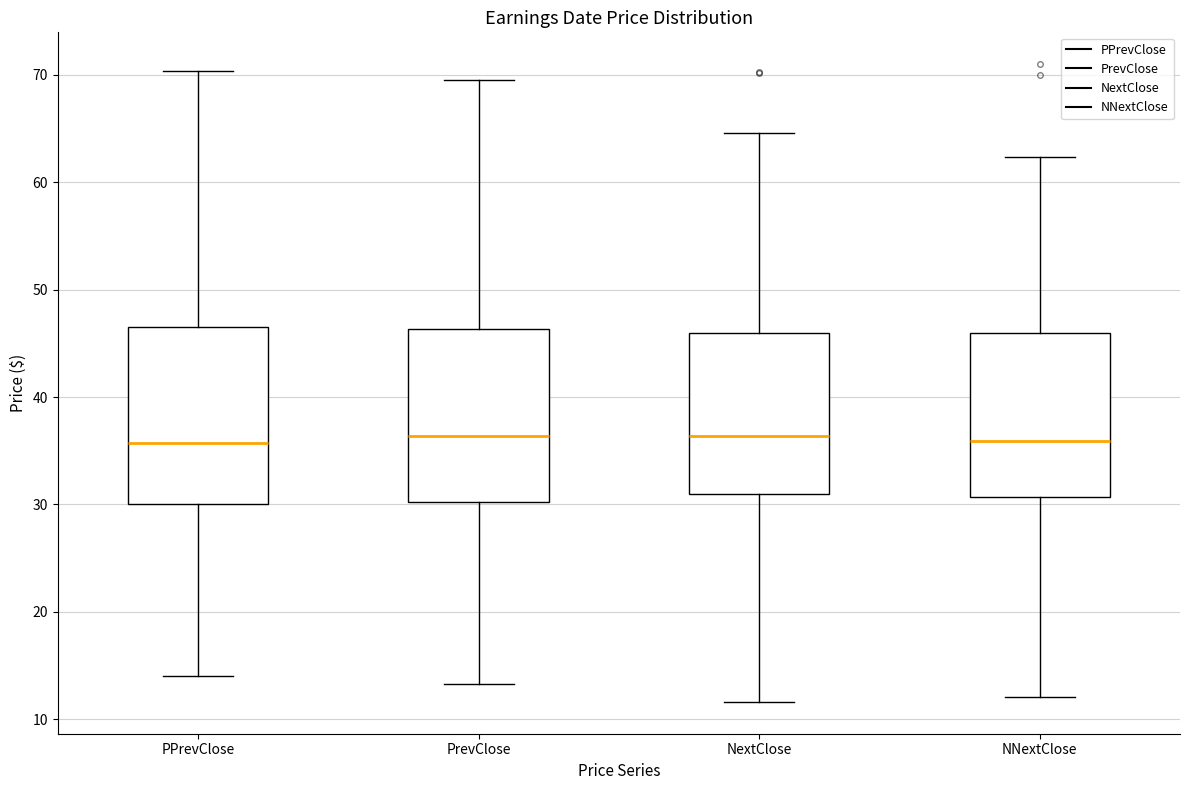

Where does the lower whisker of the box for PrevClose end on the y-axis? The values are not printed on the chart, so give them approximately, as read against the axis.

13